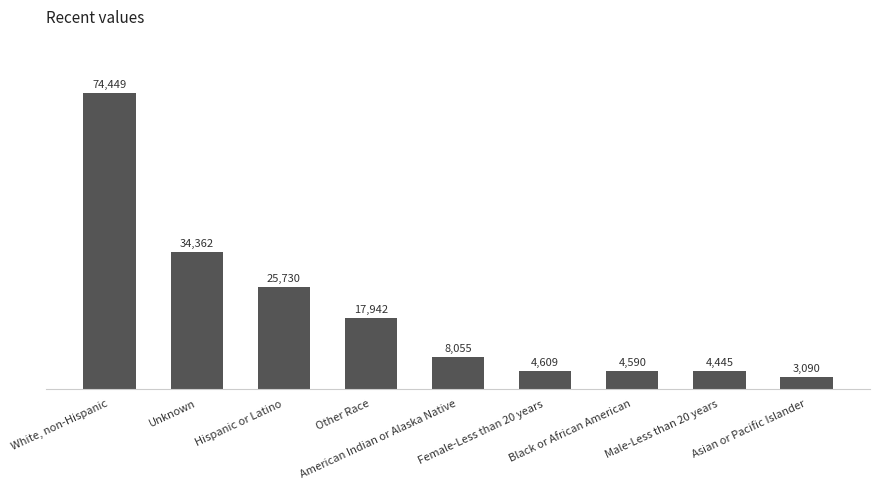

Where is the data nearest to the value 38769?

Unknown